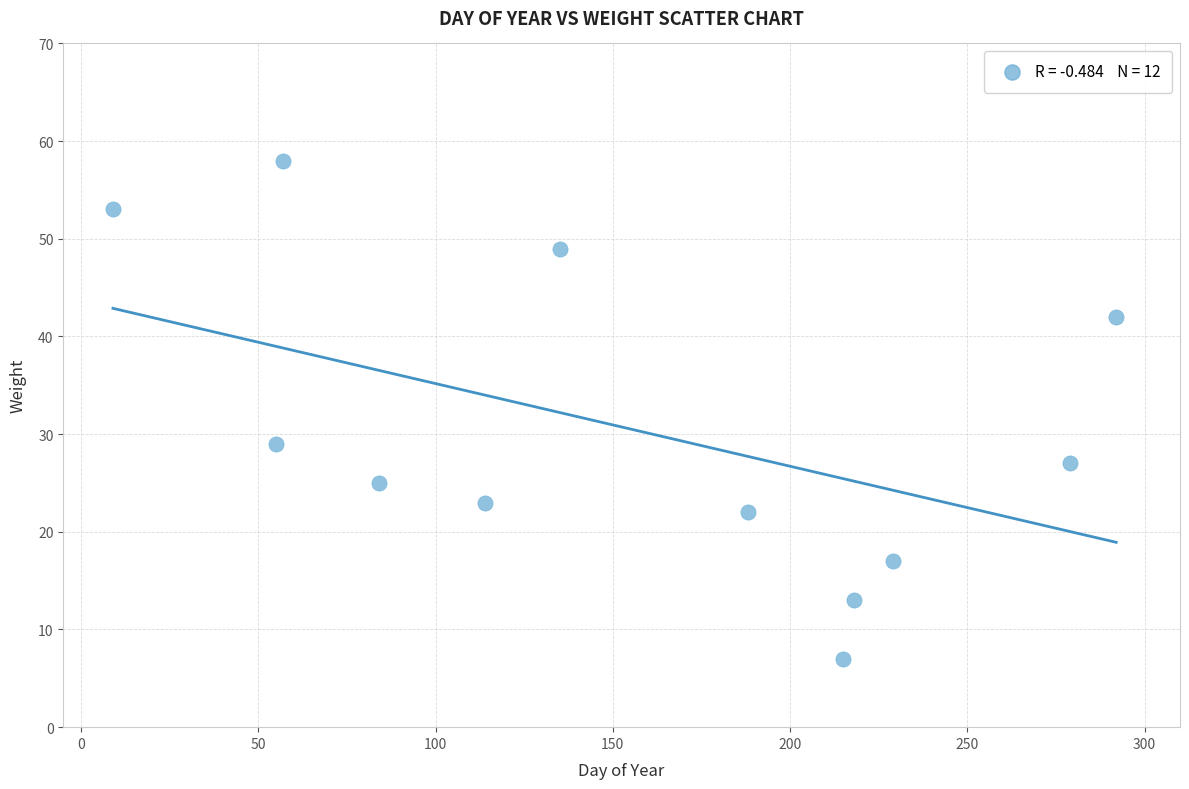

What Y value in the scatter plot is closest to 32?

29